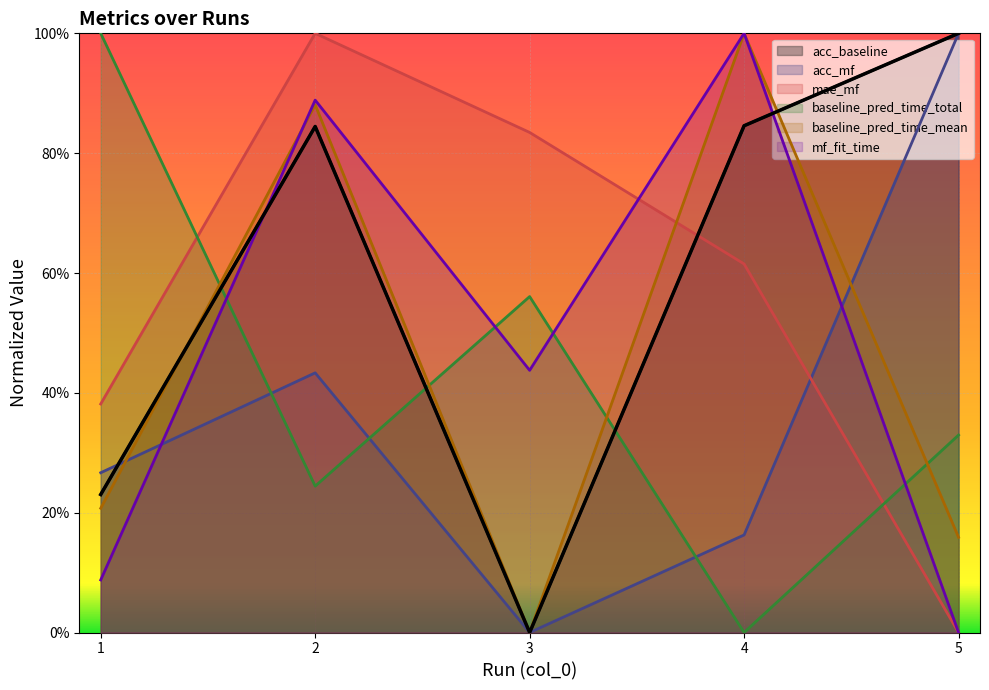

How many lines are shown in the chart?

6